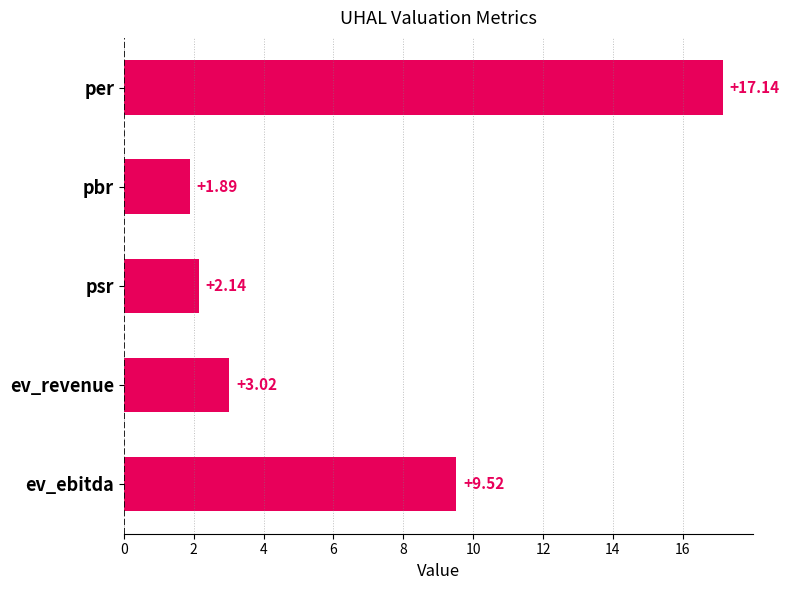

What is the difference between the second highest and minimum values?

7.6